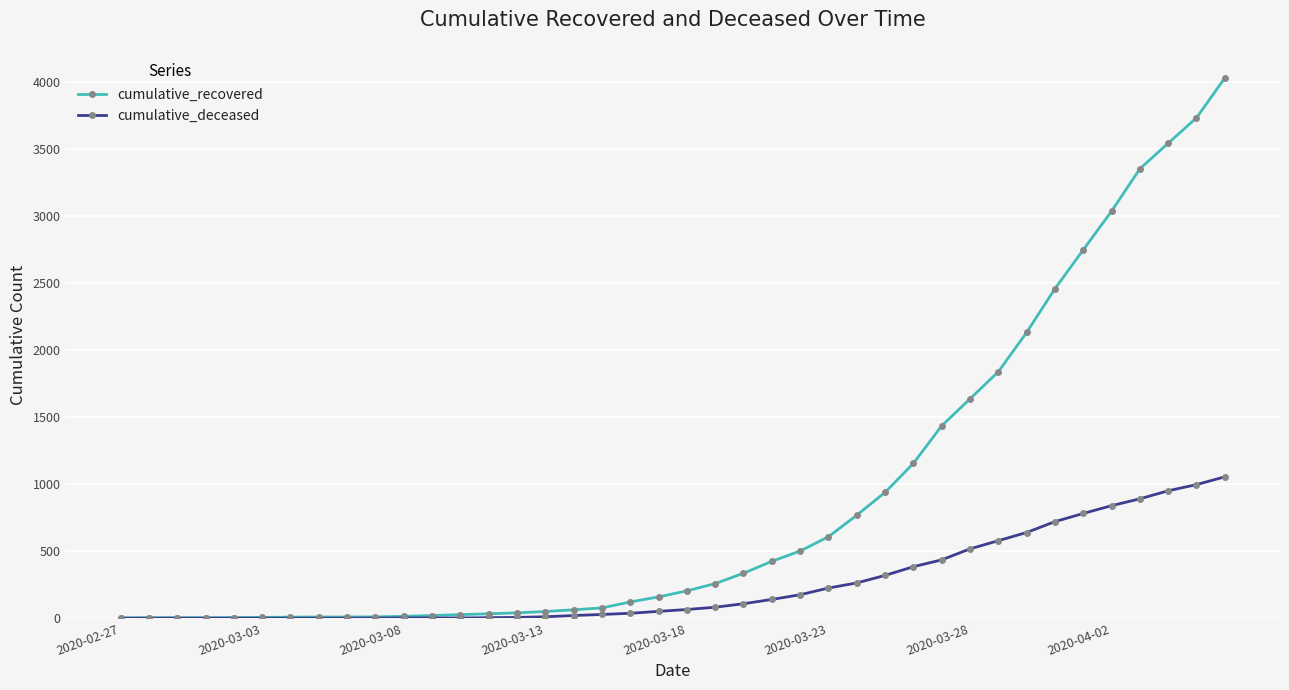

What is the difference between the second highest and second lowest values in the cumulative_deceased series?

996